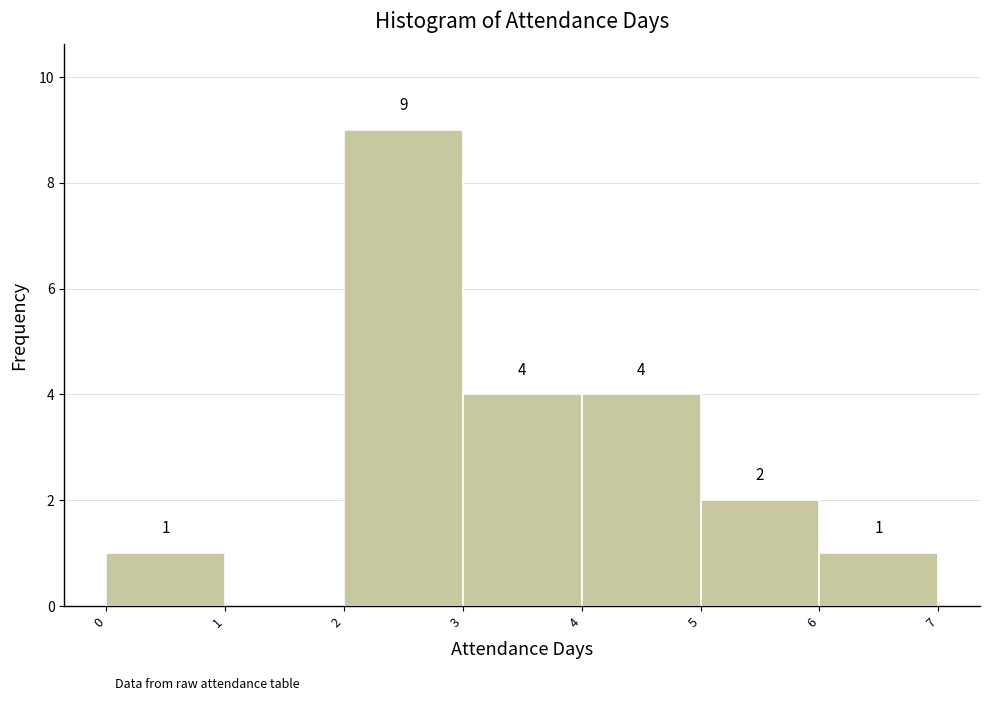

Reading left to right, list all the values displayed in this chart.

0=1	1=0	2=9	3=4	4=4	5=2	6=1